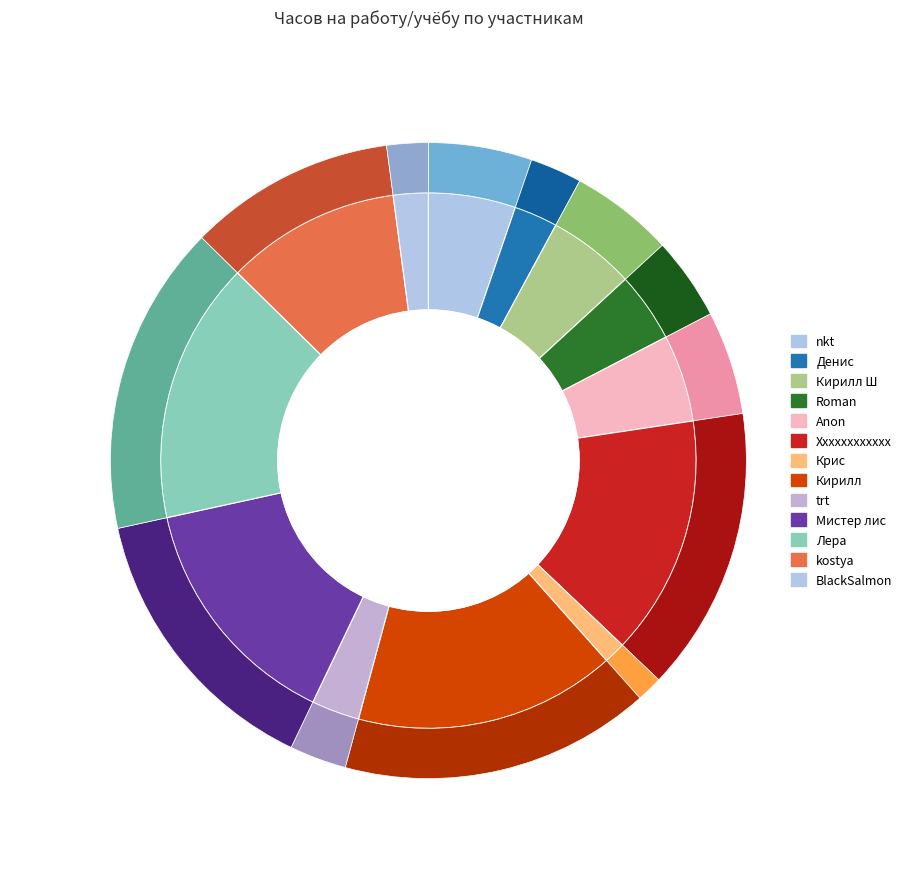

What is the smallest slice in the pie chart?

Крис